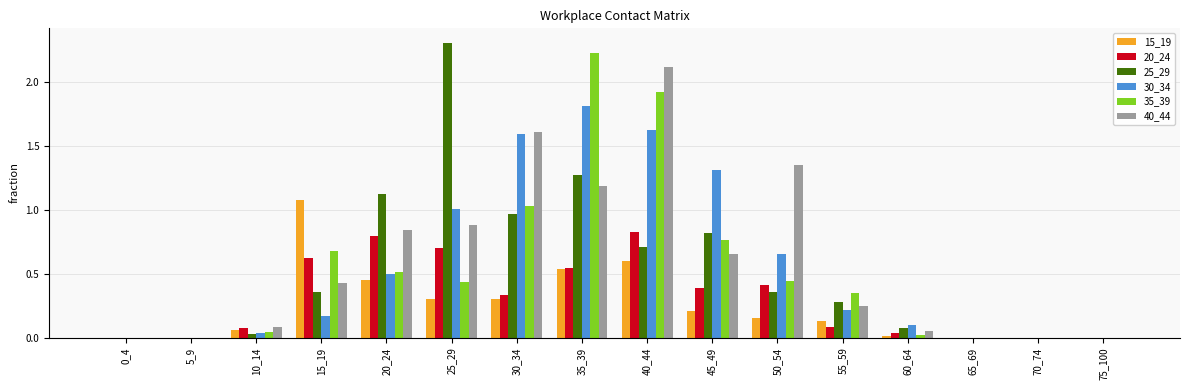

True or false: 15_19 has a value of 0.8 at 35_39.

False